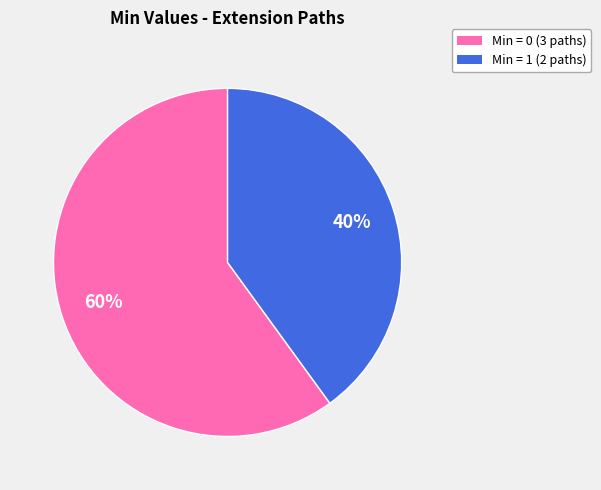

To the nearest percent, what is the average slice percentage?

50%